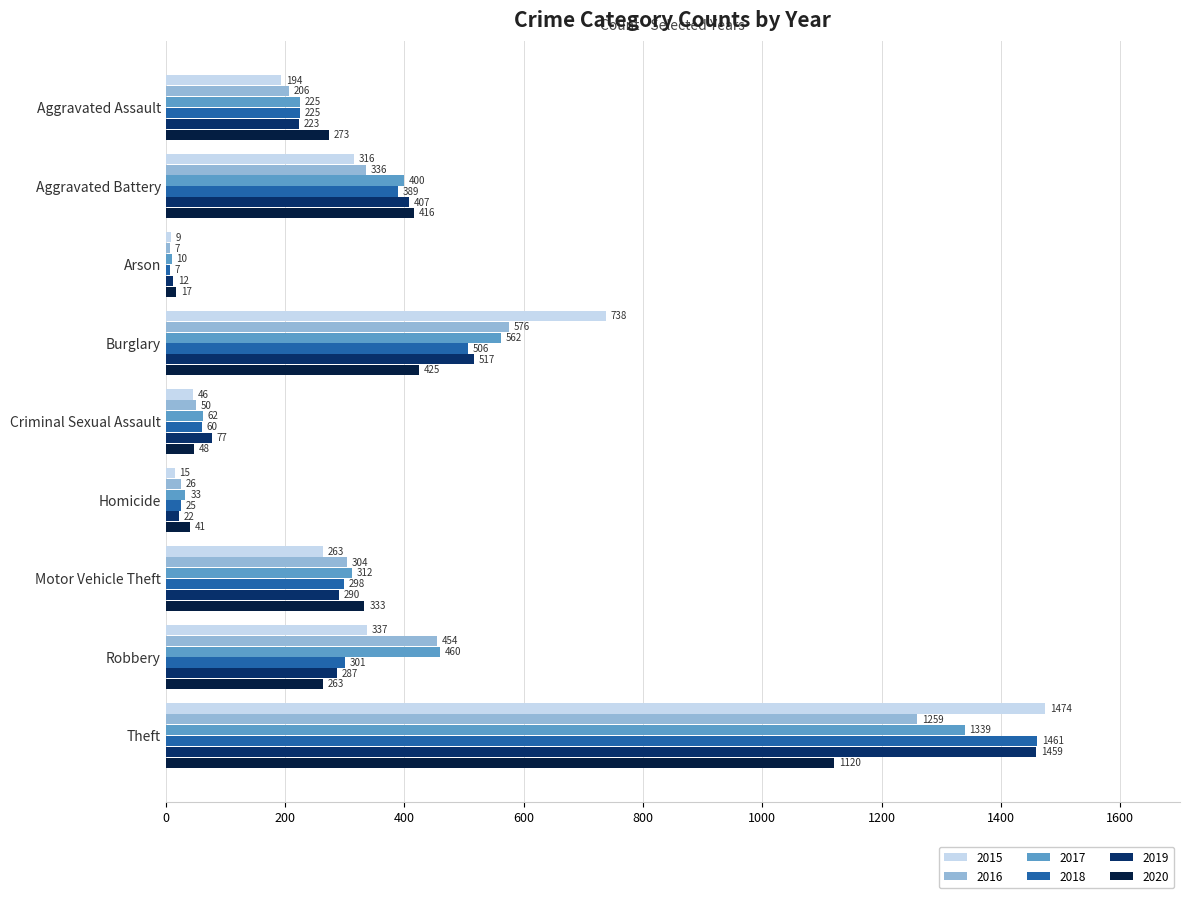

Which series has the largest total across all categories?

2017